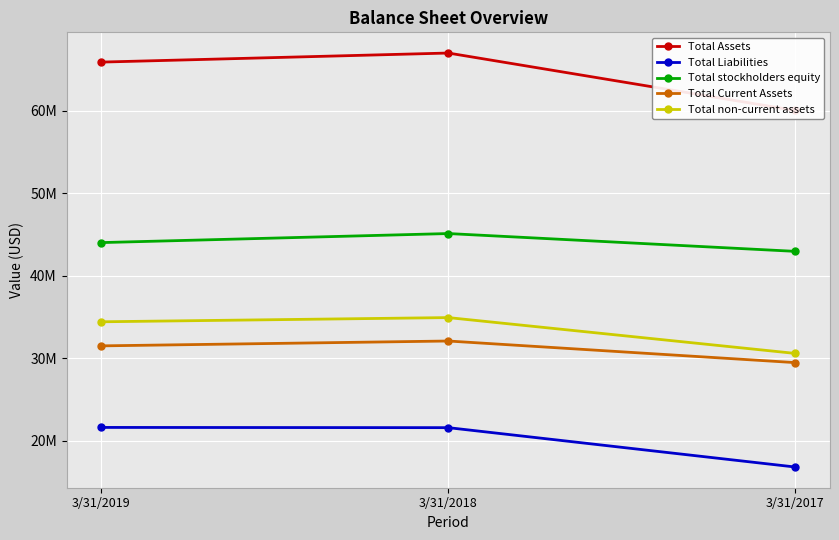

How many data points does each series have?

3